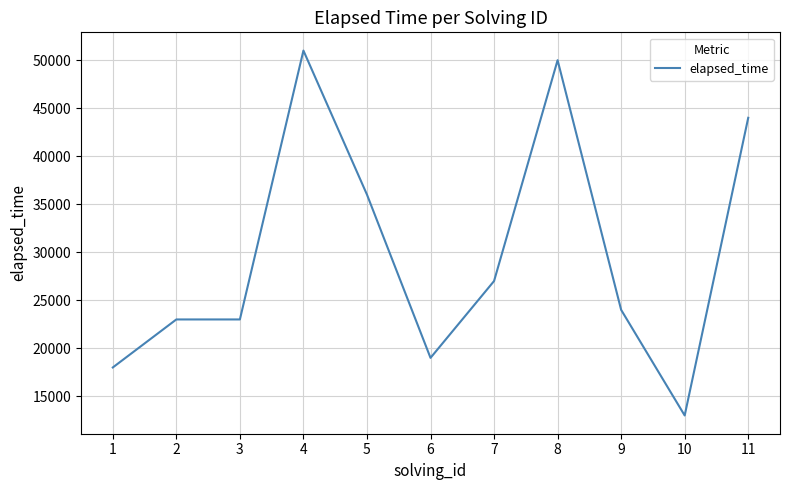

Does the chart display data point markers on the line(s)?

No